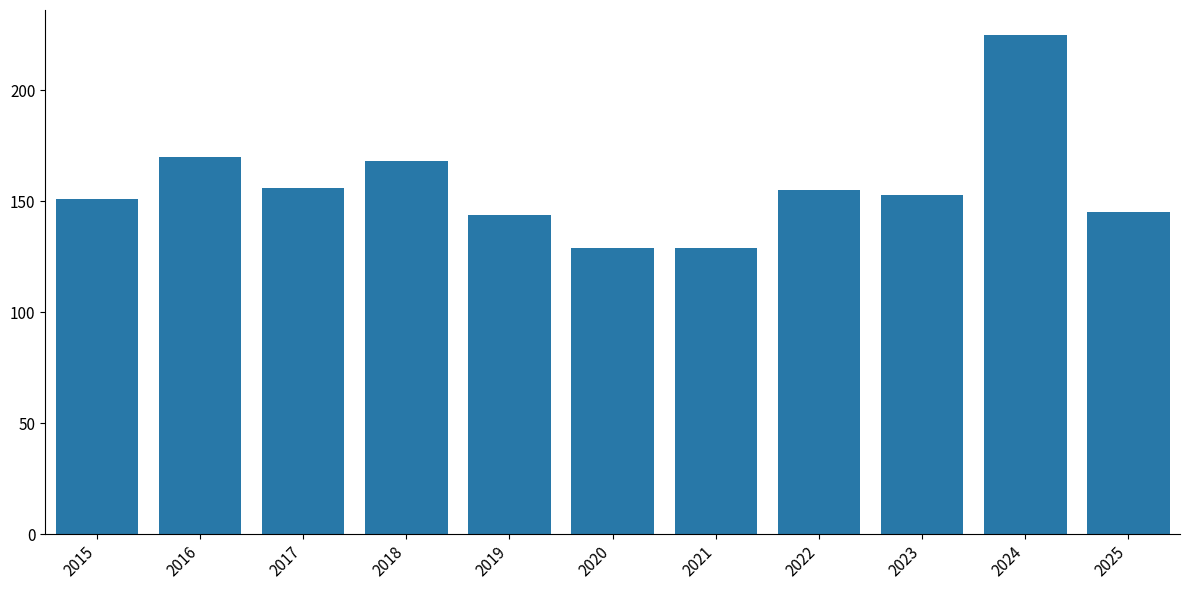

What is the difference between the values at 2020 and 2019?

15